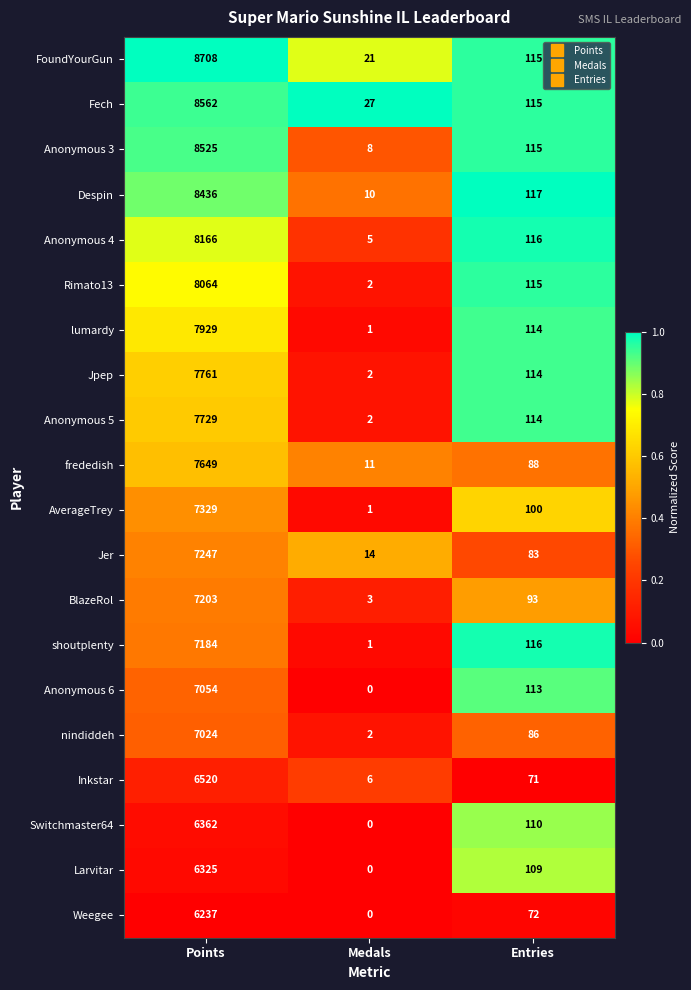

Is it true that Anonymous 6 equals 0 at Medals?

True